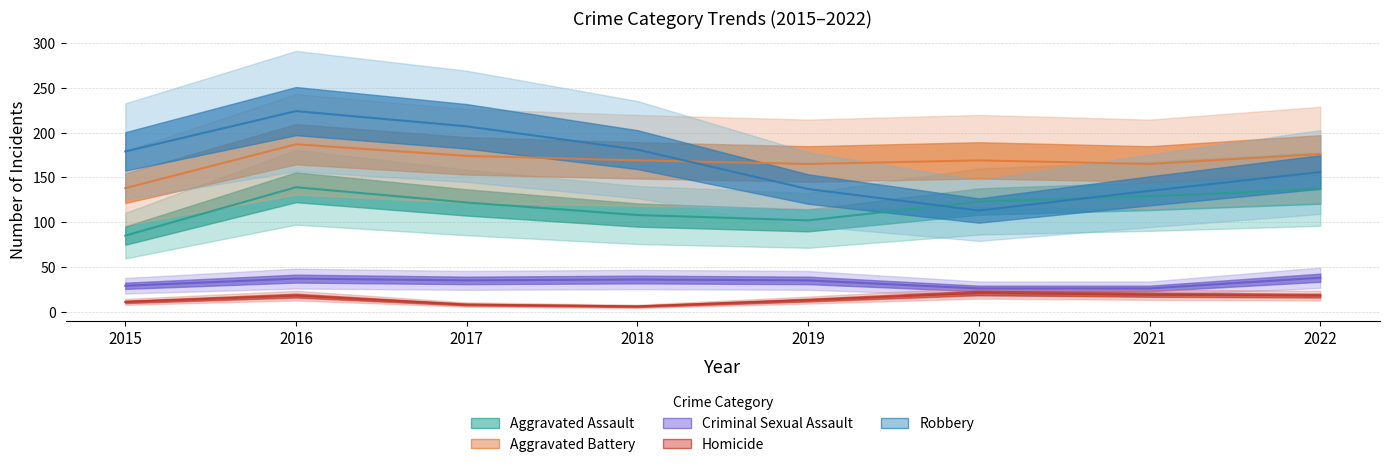

True or false: Robbery and Aggravated Assault intersect in this chart.

True